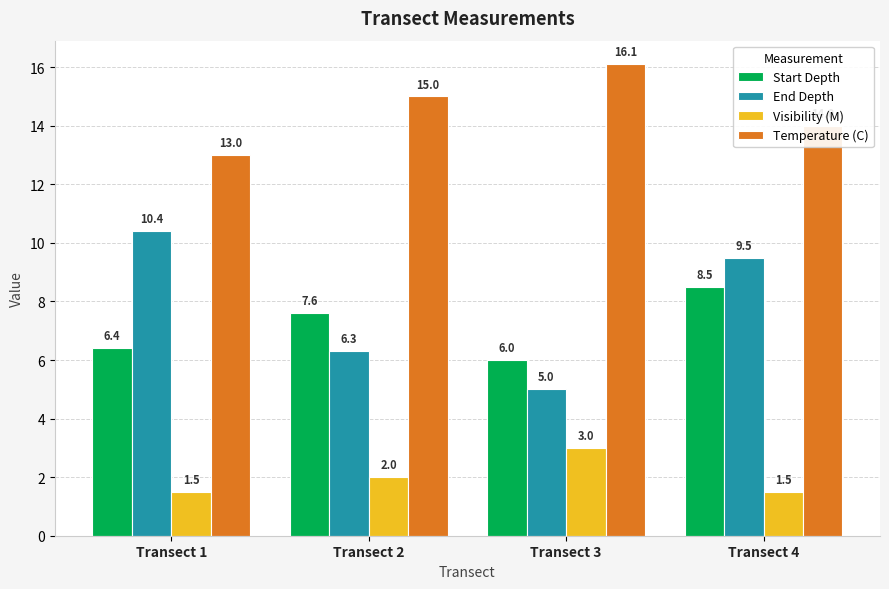

Reading left to right, list all the values displayed in this chart.

Start Depth: 6.4	7.6	6.0	8.5
End Depth: 10.4	6.3	5.0	9.5
Visibility (M): 1.5	2.0	3.0	1.5
Temperature (C): 13.0	15.0	16.1	14.0